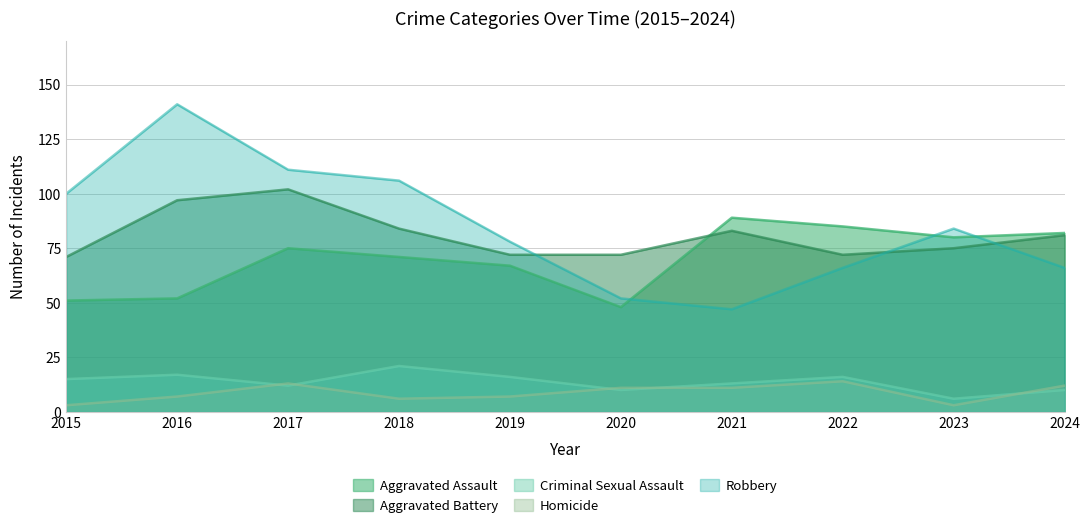

True or false: Aggravated Battery has more than 1 points higher than both neighbors.

True